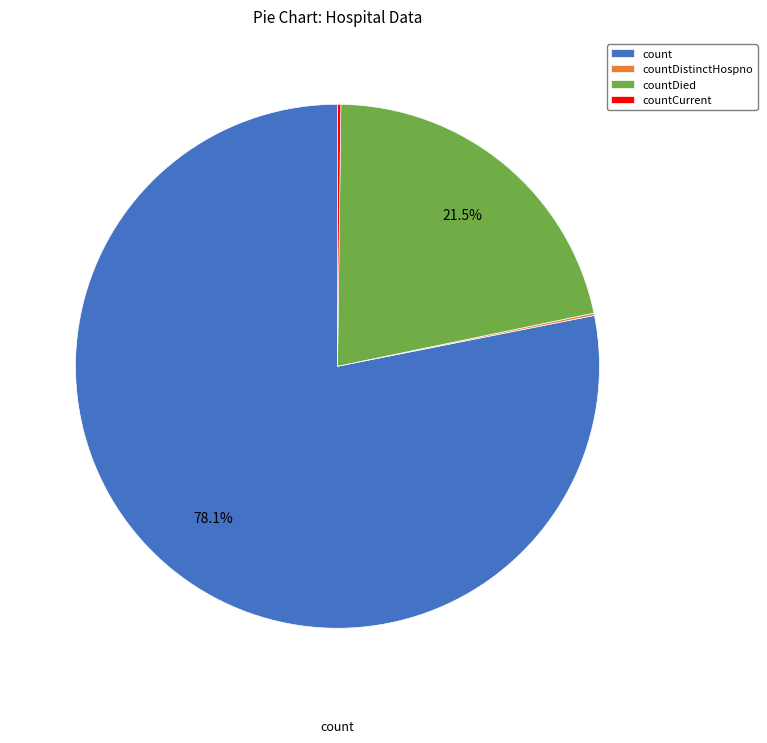

What is the largest slice in the pie chart?

count